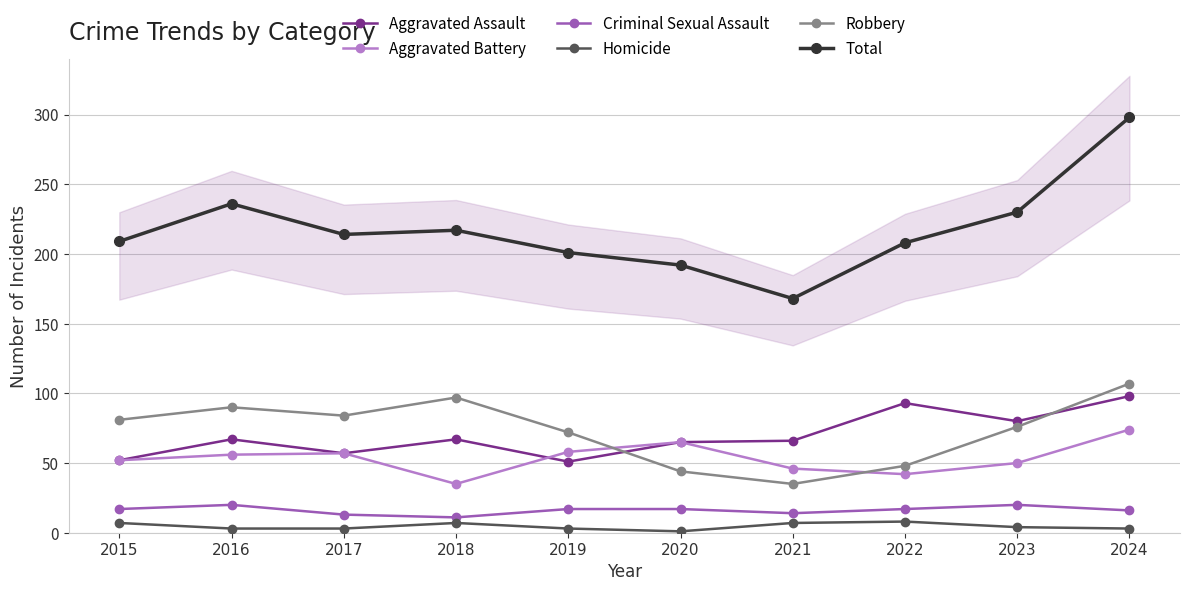

At which label does Robbery first exceed 81?

2016